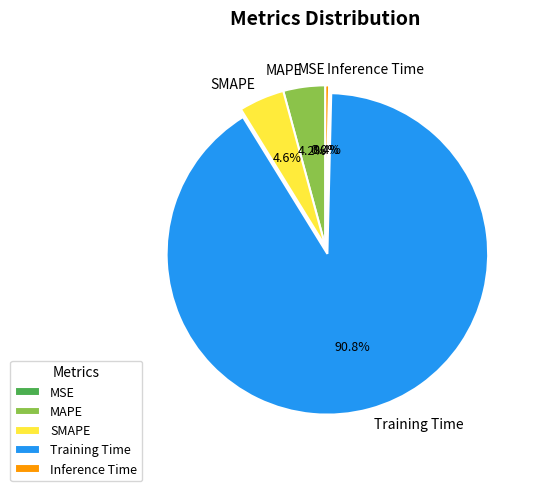

What percentage is NOT represented by MAPE?

95.8%